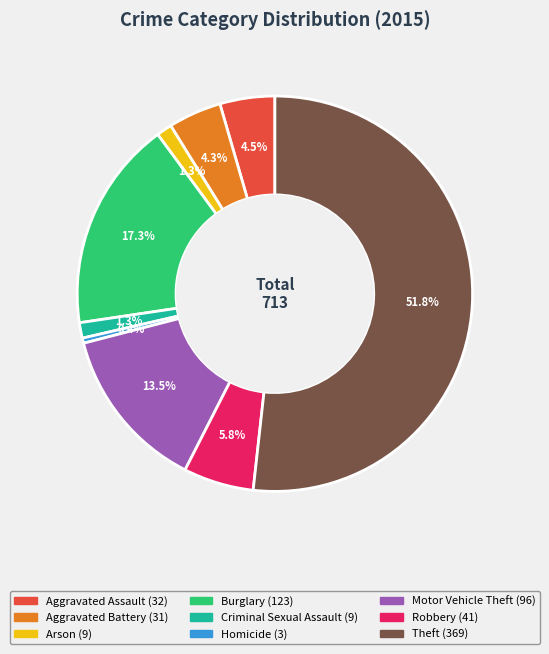

To the nearest percent, what is the average slice percentage?

11%